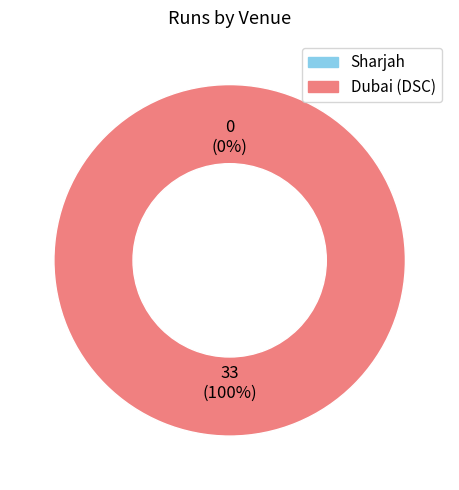

To the nearest percent, what is the average slice percentage?

50%